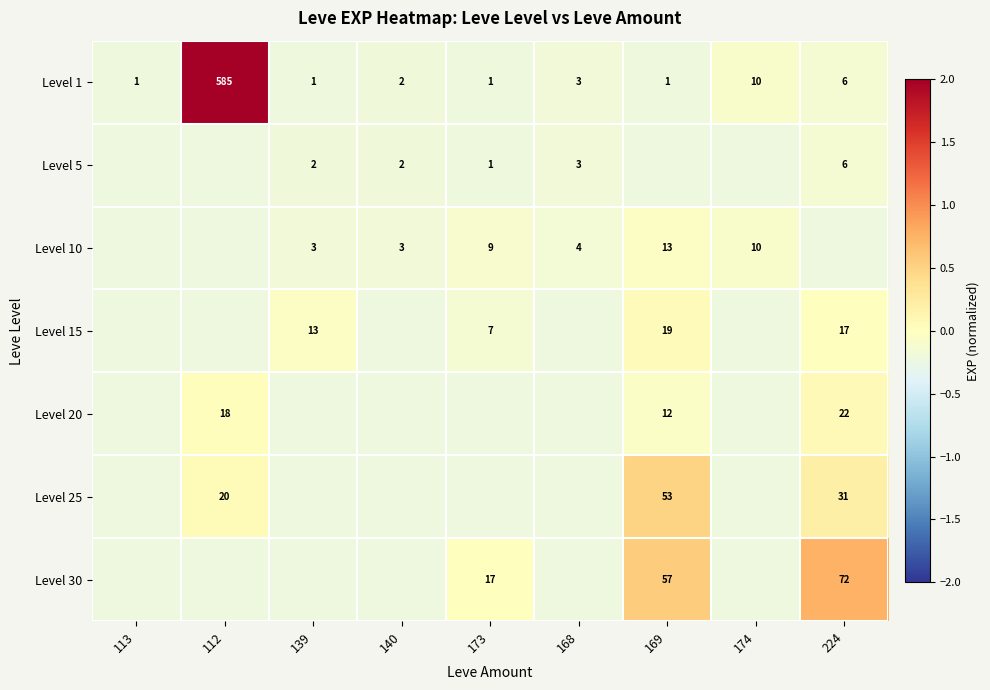

What is the minimum value for Level 10?

-0.2